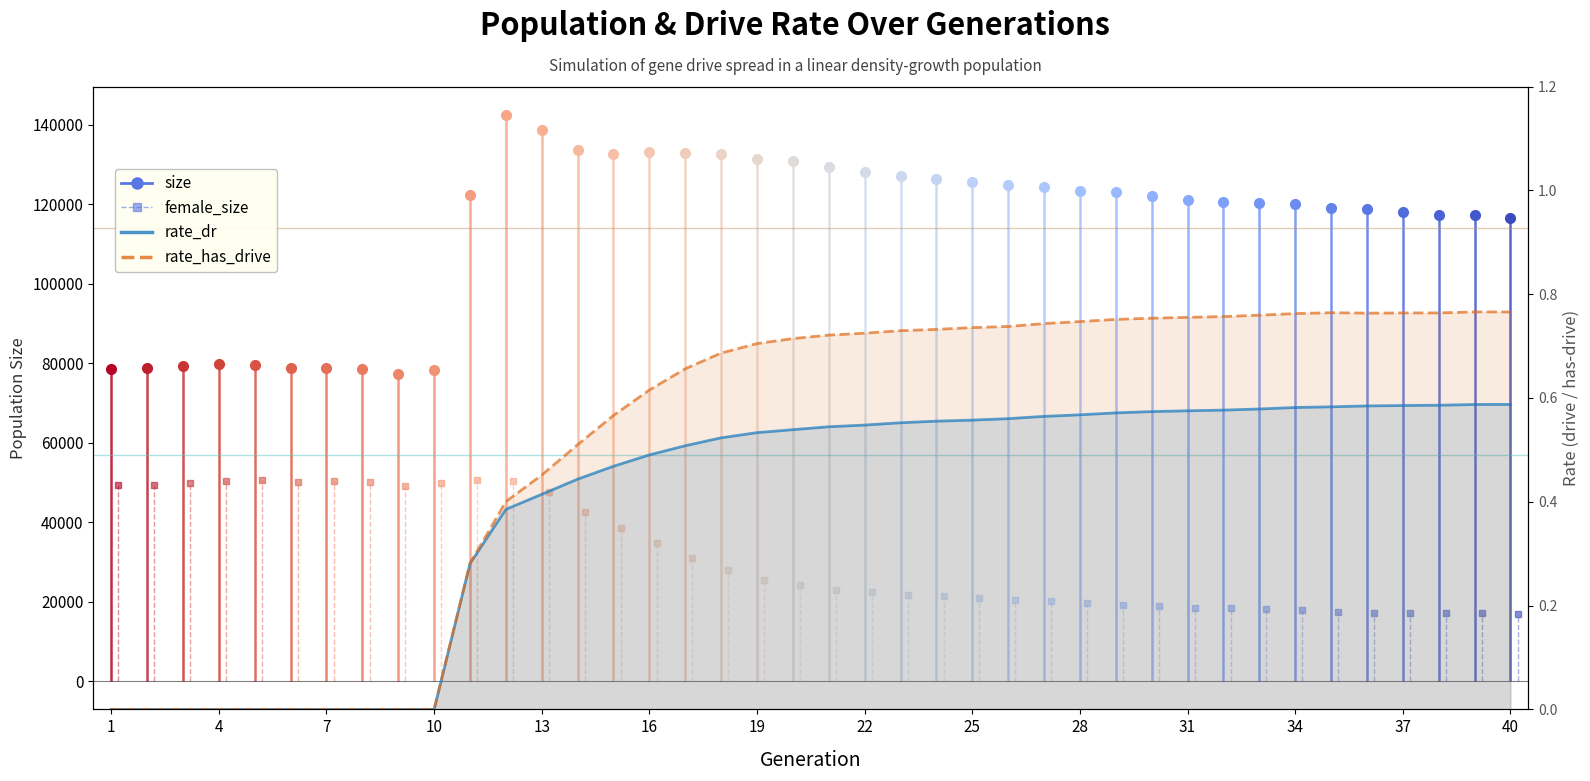

What is the sum of the rate_dr values at 13 and 8?

0.4